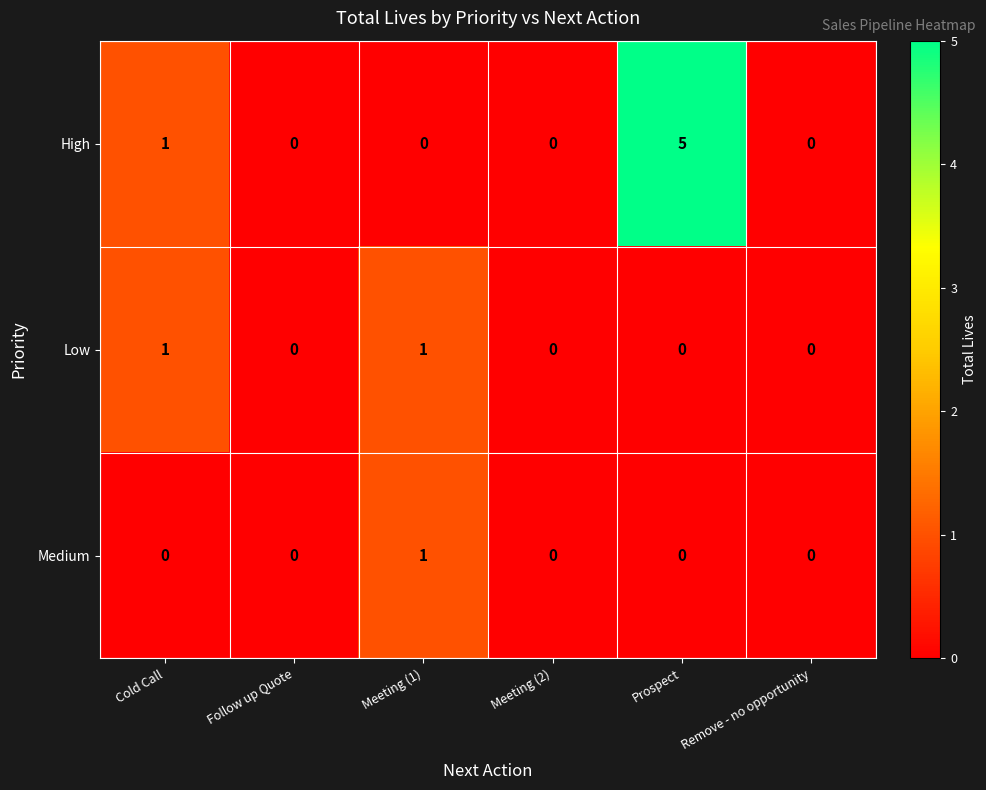

List the series in order of their overall mean, highest first.

High, Low, Medium